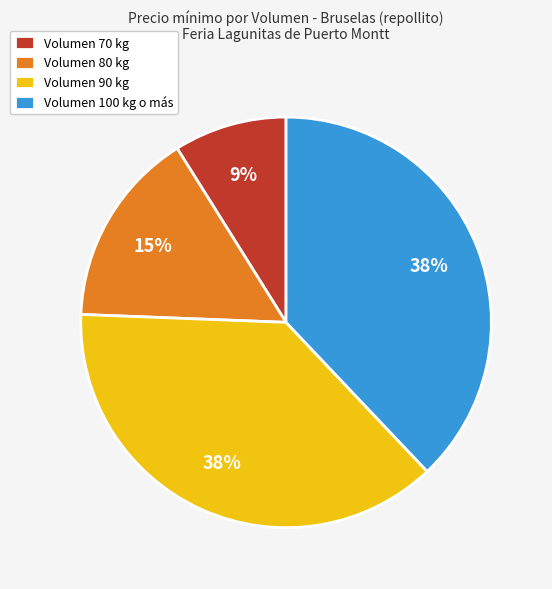

What is the smallest slice in the pie chart?

Volumen 70 kg